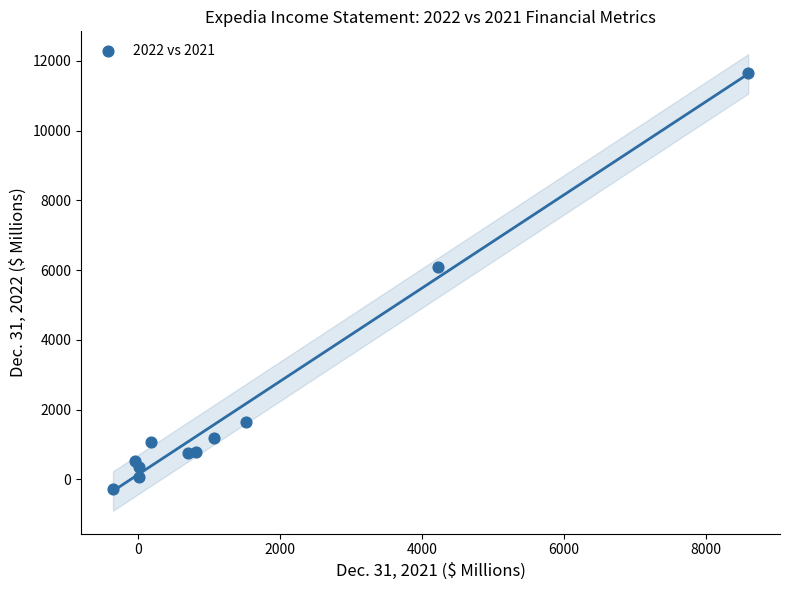

What Y value in the scatter plot is closest to 5695?

6100